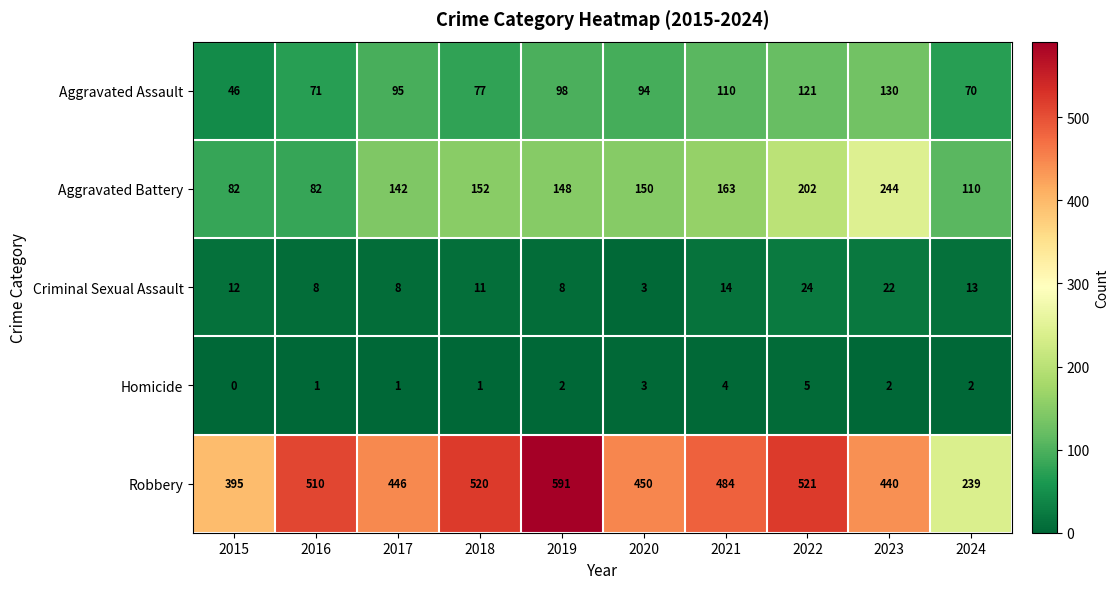

What is the total value across all series at 2021?

775